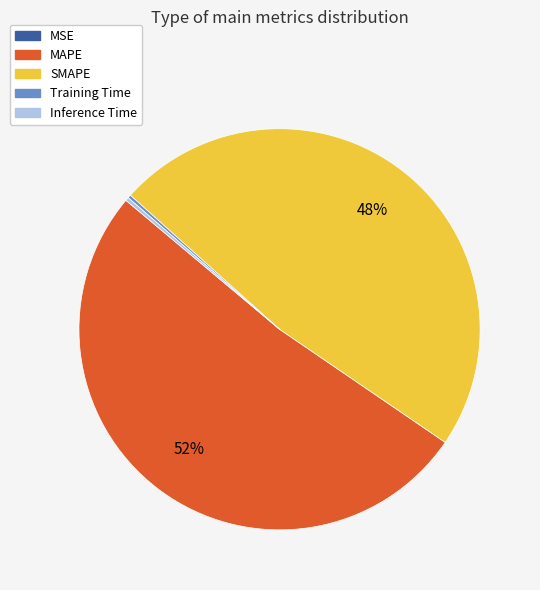

True or false: SMAPE accounts for 55% of the total.

False